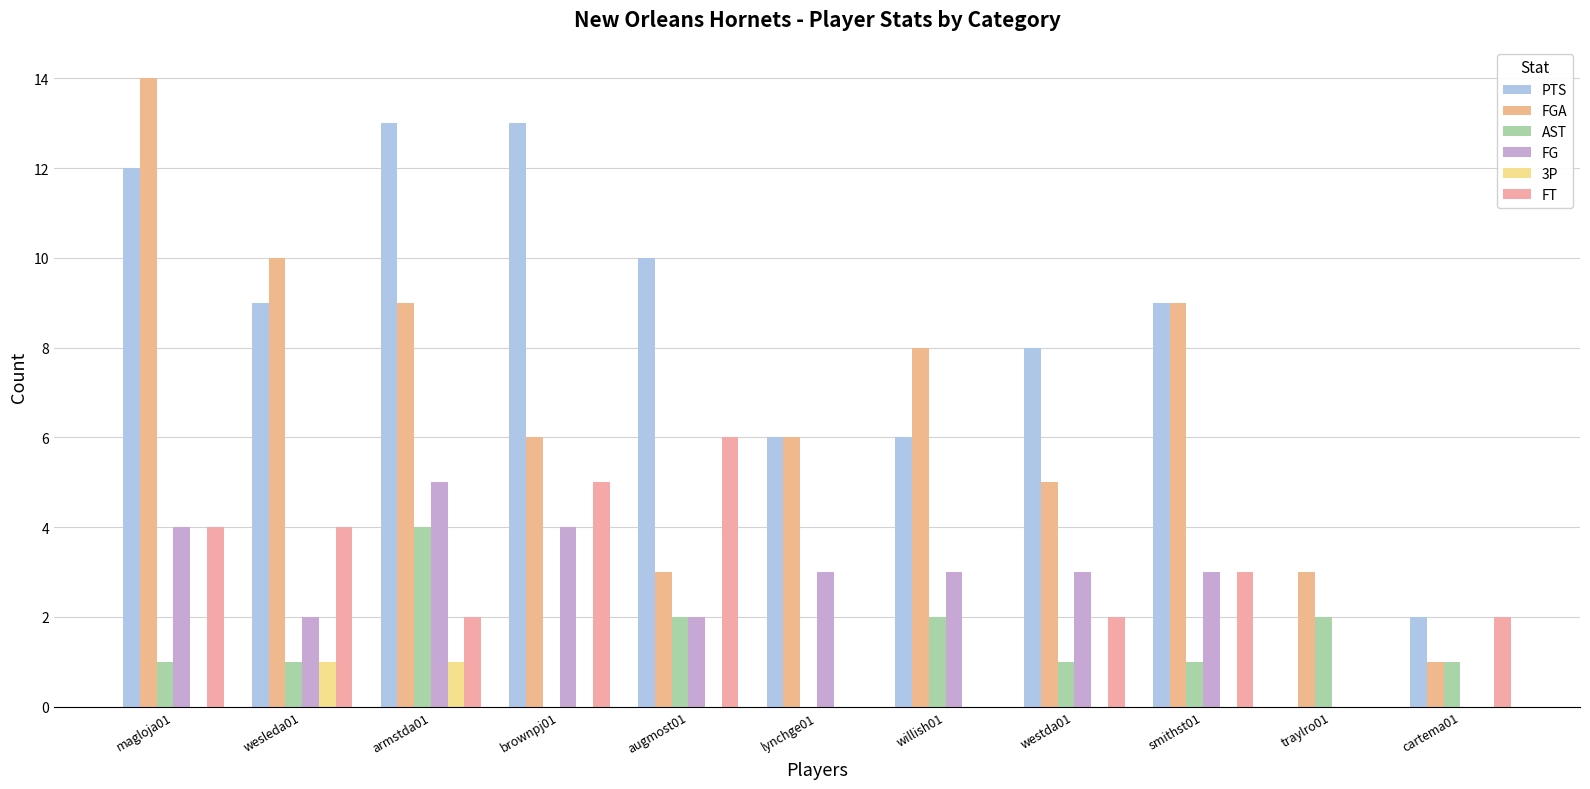

At which label does FT first exceed 2?

magloja01